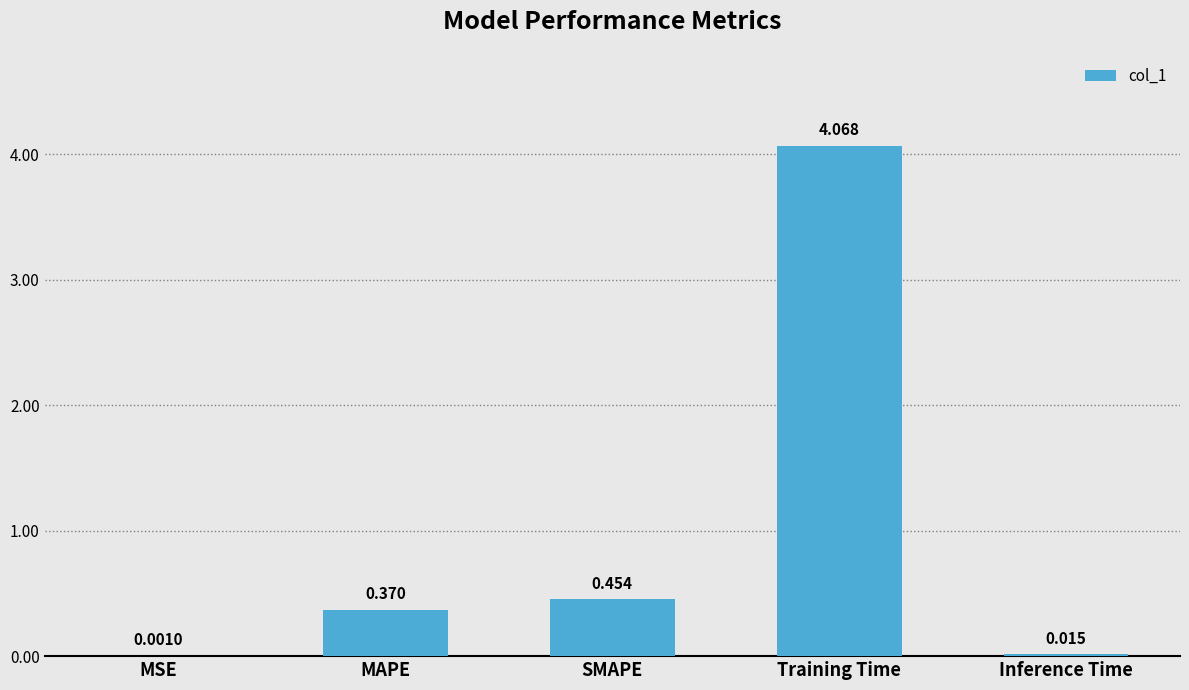

At which label is the value closest to 2?

SMAPE